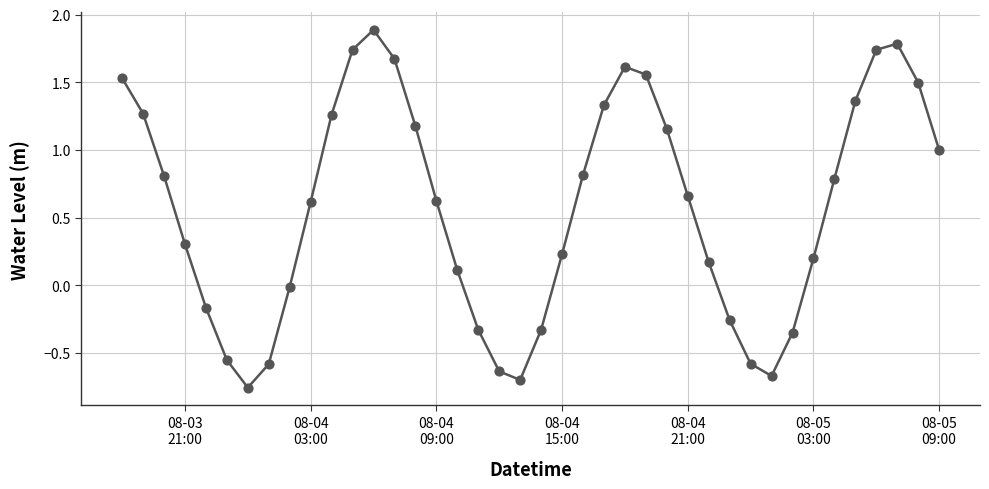

What is the greatest value displayed?

1.9